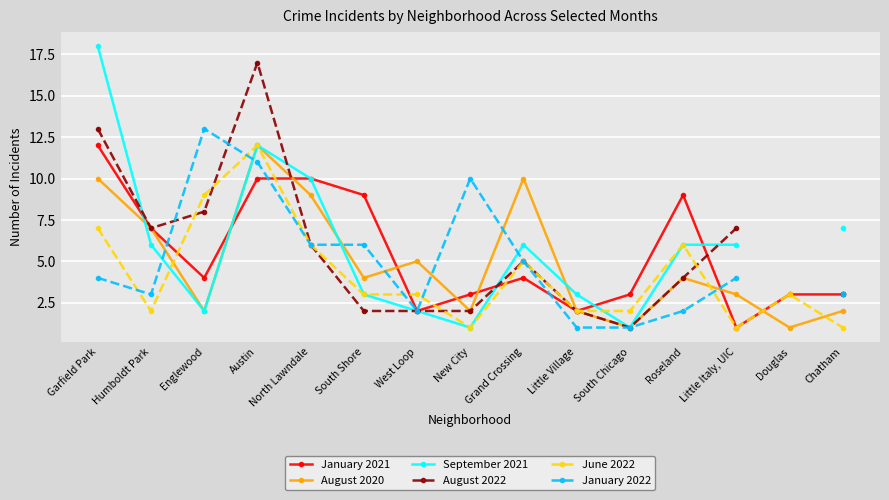

The value of January 2022 at Austin is 11.0. True or false?

True